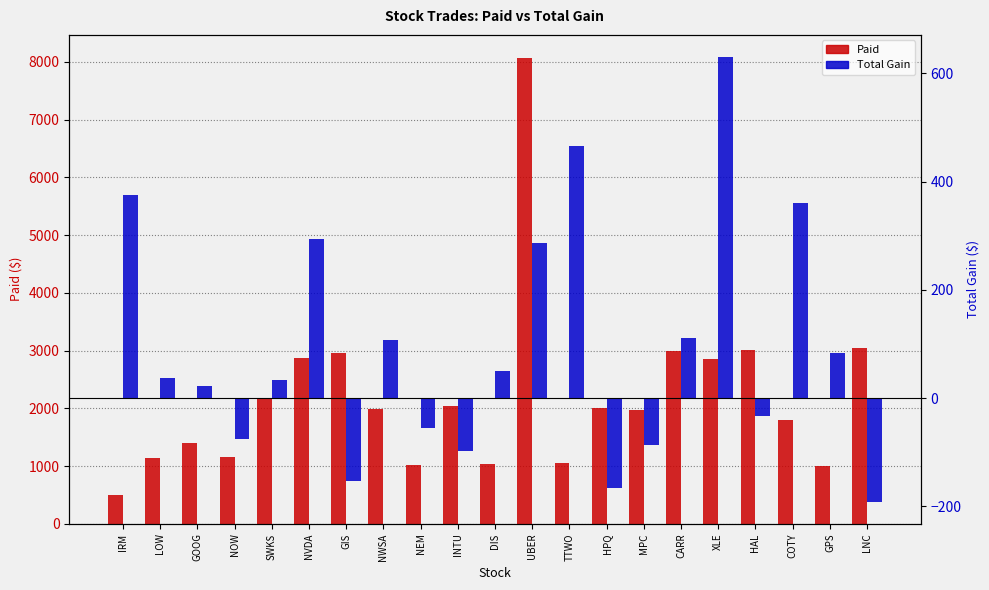

Reading right to left, list all the values displayed in this chart.

Paid: 3048.8	996.5	1800.0	3001.5	2860.0	2988.4	1978.1	2002.5	1055.0	8066.4	1030.5	2036.1	1016.2	1993.4	2951.4	2879.0	2177.6	1149.6	1397.9	1143.0	500.0
Total Gain: -191.2	83.0	360.0	-34.0	630.0	111.6	-87.7	-166.4	465.0	285.6	49.5	-97.1	-54.7	106.4	-153.6	293.5	32.4	-76.6	22.1	37.0	375.0